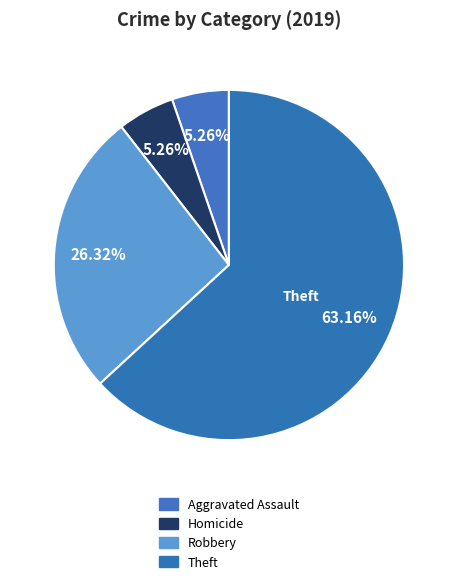

Which category accounts for the majority?

Theft